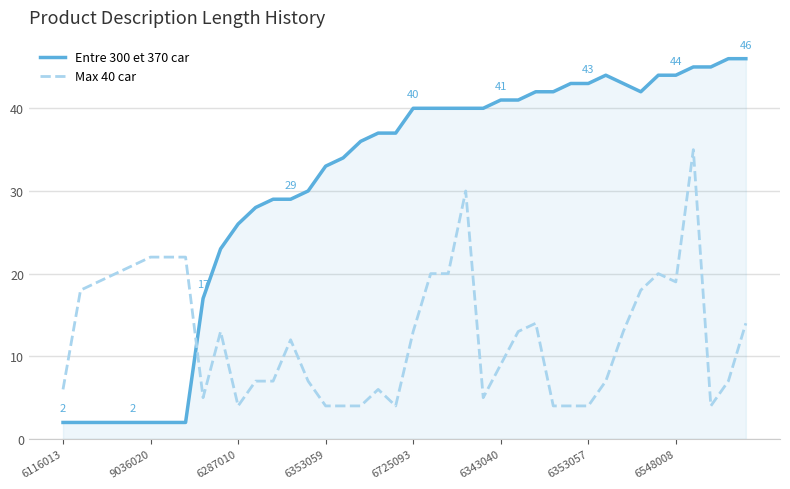

Which series has the largest total across all categories?

Entre 300 et 370 car